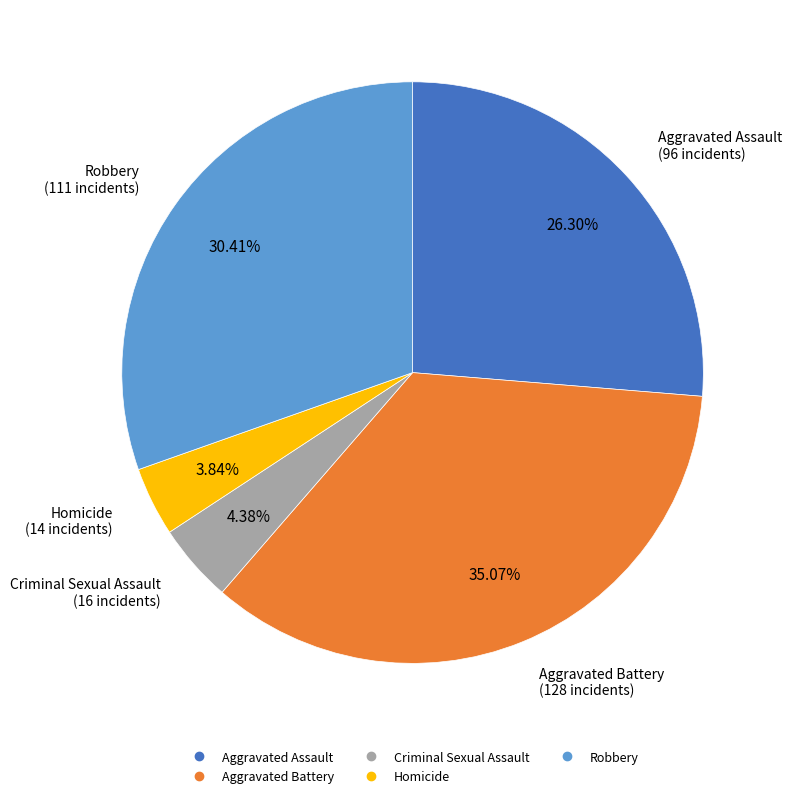

To the nearest percent, what is the combined percentage of Criminal Sexual Assault and Homicide?

8%